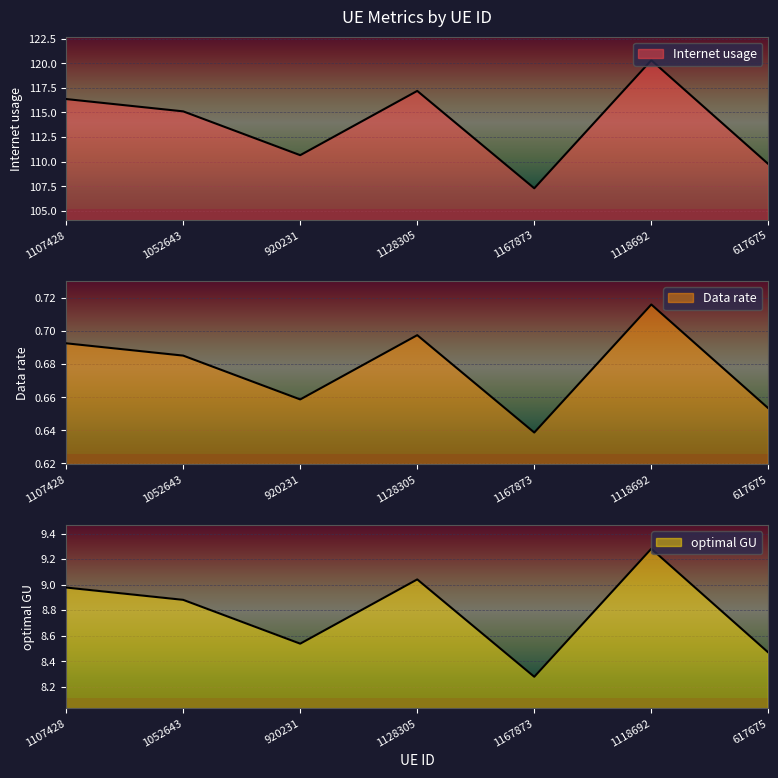

Is it true that Internet usage equals 66.3 at 920231?

False